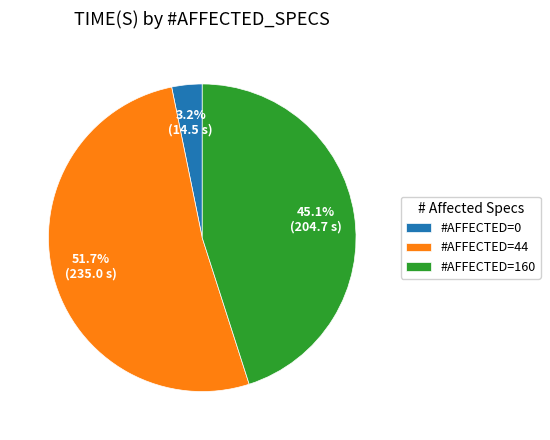

Which has a higher value, #AFFECTED=0 or #AFFECTED=44?

#AFFECTED=44